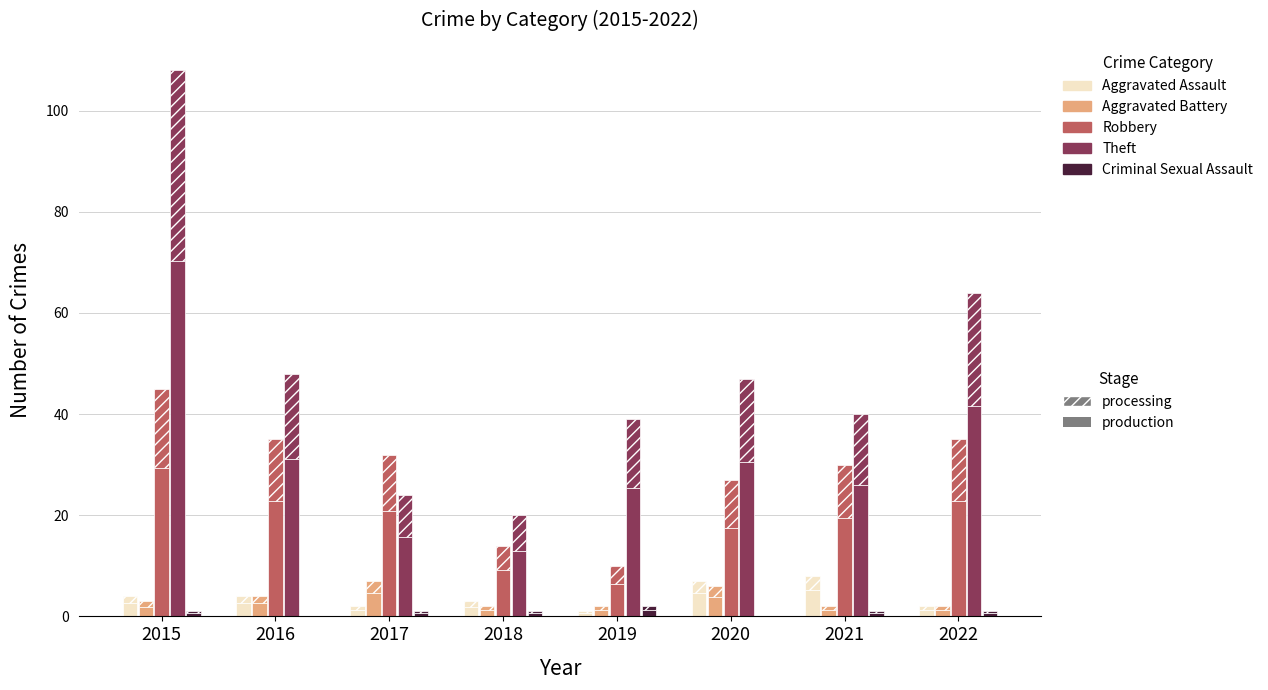

Where does the Aggravated Assault series first go above 2?

2015